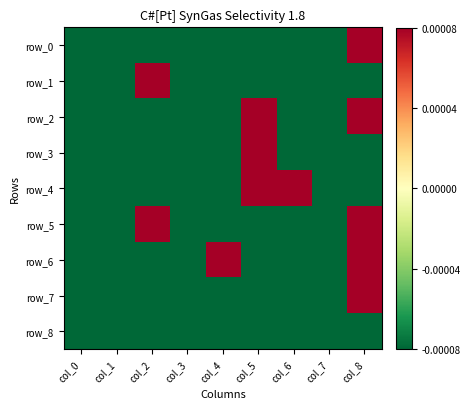

Which has a higher value, col_8 or col_4?

col_8